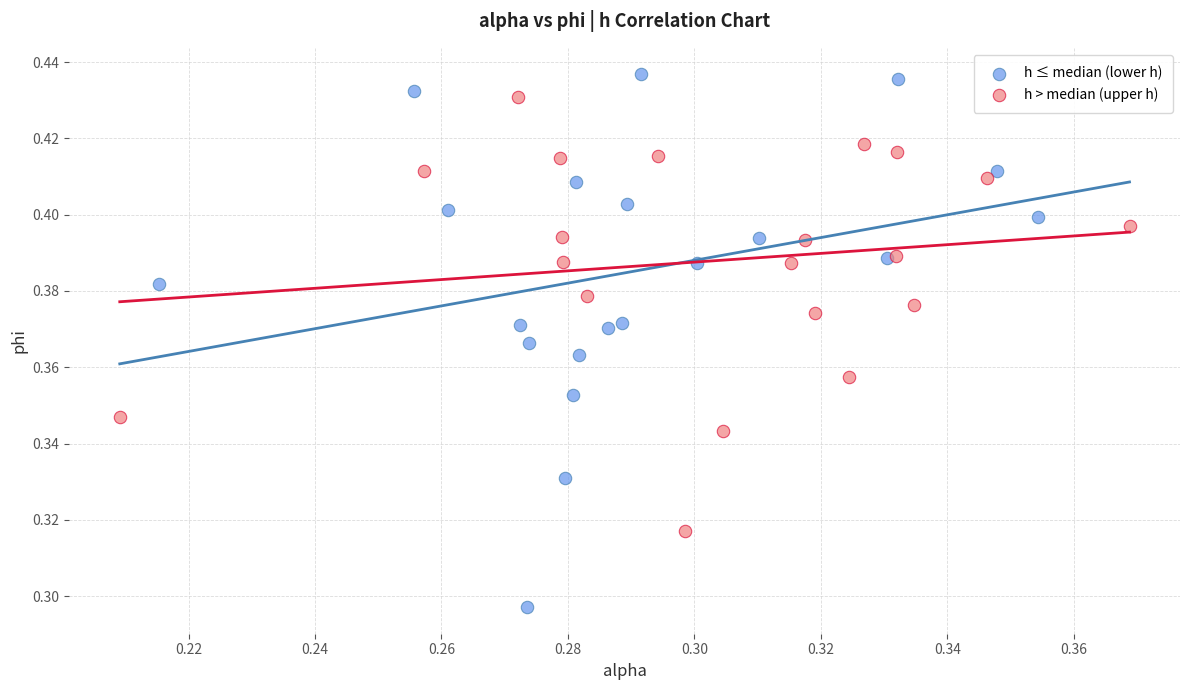

Which series has the widest spread of Y values?

h ≤ median (lower h)